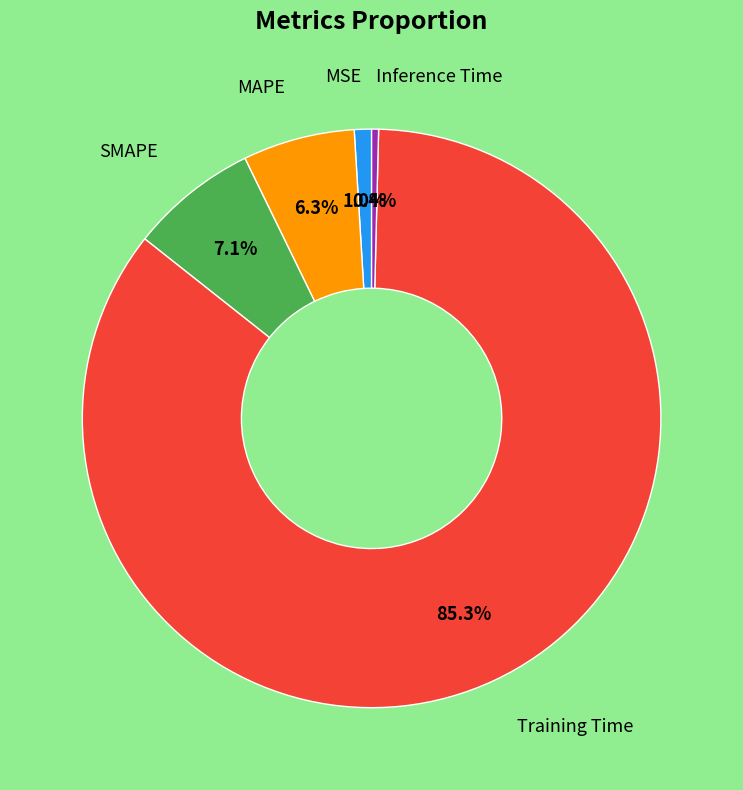

Rank the categories by value from lowest to highest.

Inference Time, MSE, MAPE, SMAPE, Training Time